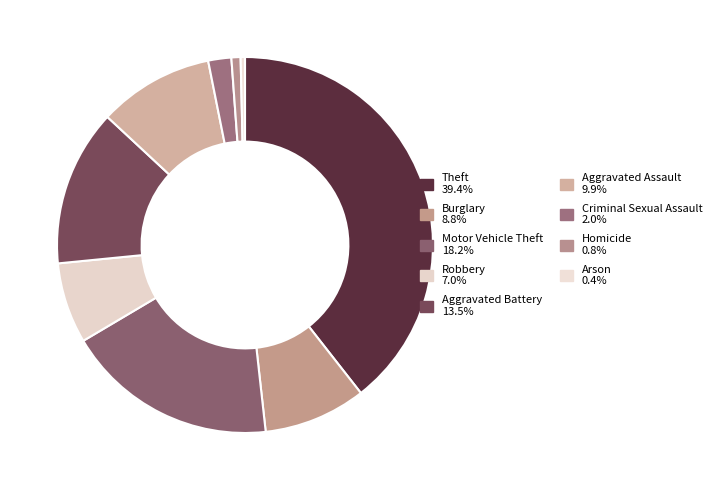

What is the smallest slice in the pie chart?

Arson